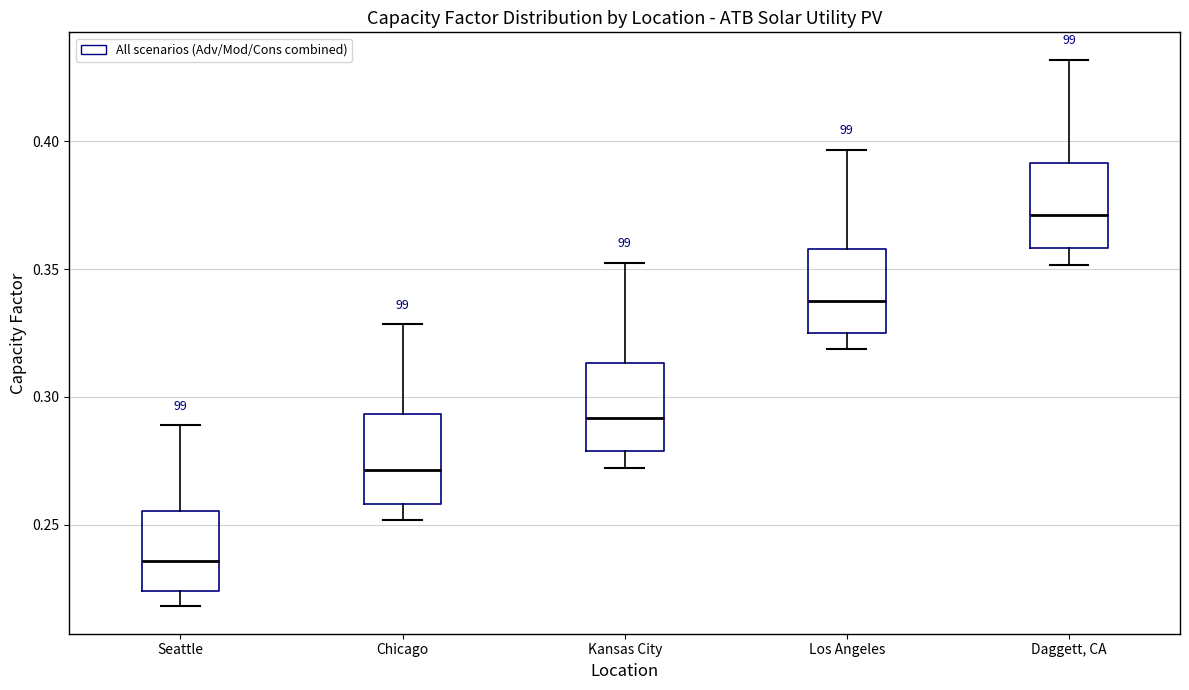

Reading left to right, transcribe this box plot: for each box, give where its median line is, the range the box spans, and where its two whiskers end, as read against the y-axis. The values are not printed on the chart, so give them approximately, as read against the axis.

Seattle: median 0.235, box 0.225 to 0.255, whiskers 0.220 to 0.290
Chicago: median 0.270, box 0.260 to 0.295, whiskers 0.250 to 0.330
Kansas City: median 0.290, box 0.280 to 0.315, whiskers 0.270 to 0.350
Los Angeles: median 0.340, box 0.325 to 0.360, whiskers 0.320 to 0.395
Daggett, CA: median 0.370, box 0.360 to 0.390, whiskers 0.350 to 0.430